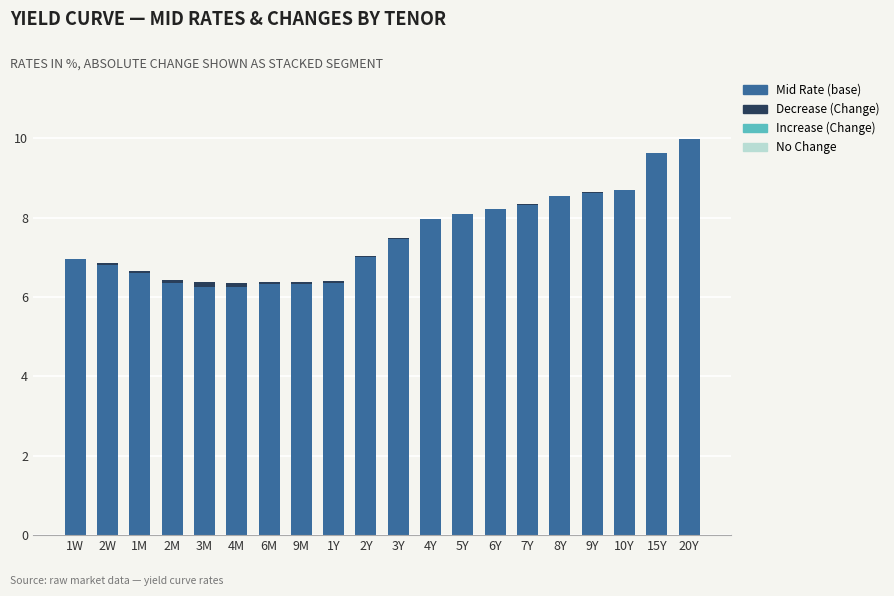

True or false: Mid Rate (base) has a value of 2.1 at 3Y.

False